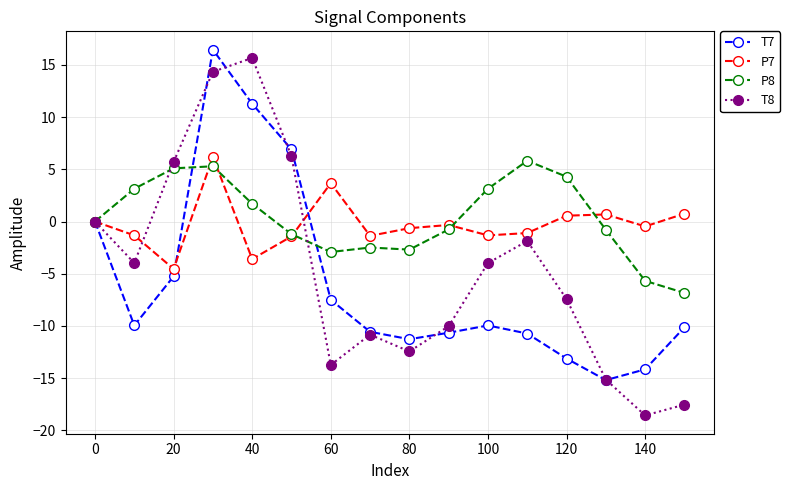

In T8, how many points are lower than both neighbors (excluding endpoints)?

4